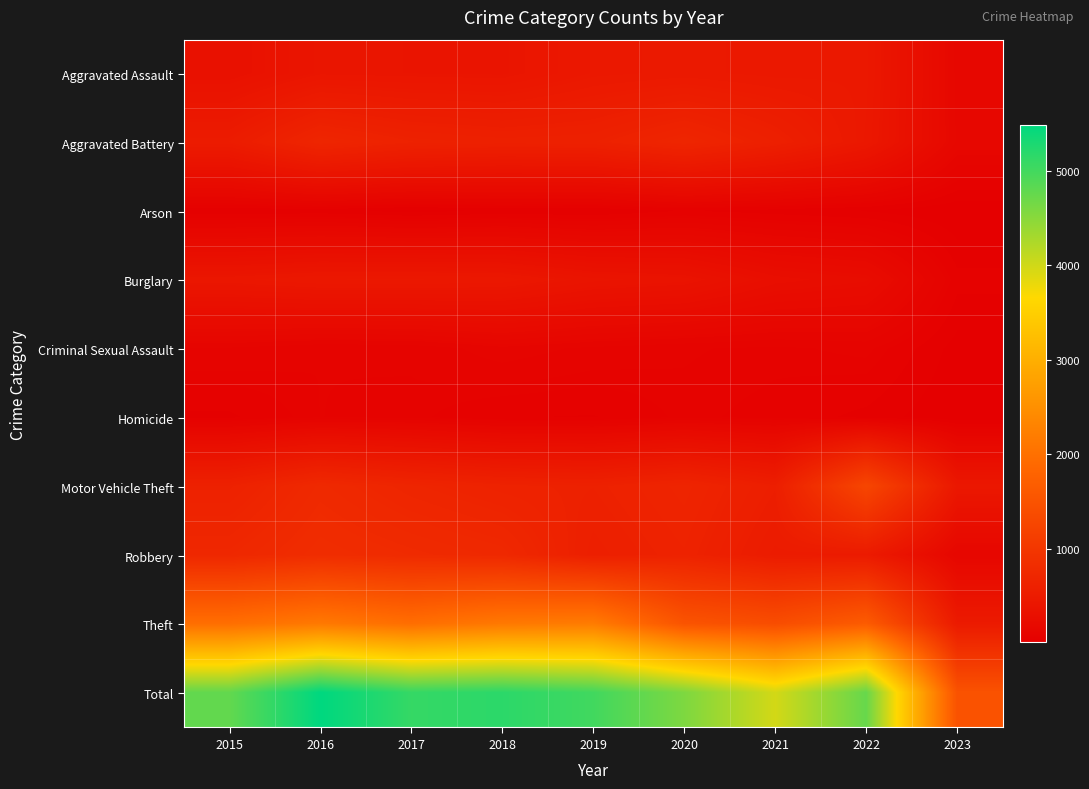

What is the total value across all series at 2021?

7942